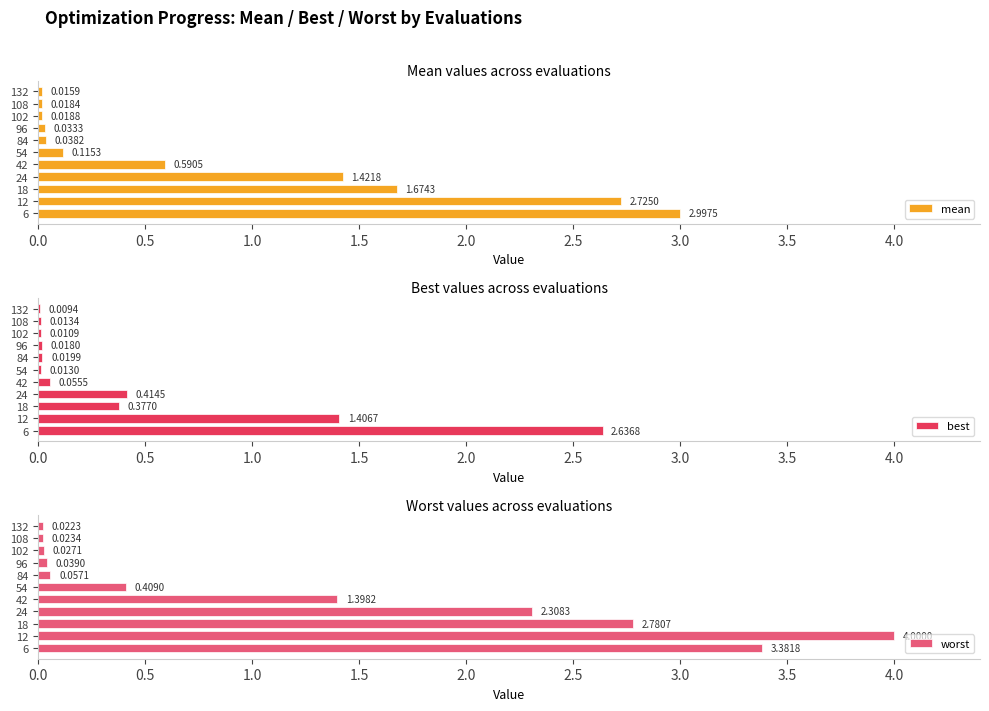

Which series has the largest range (max minus min)?

worst